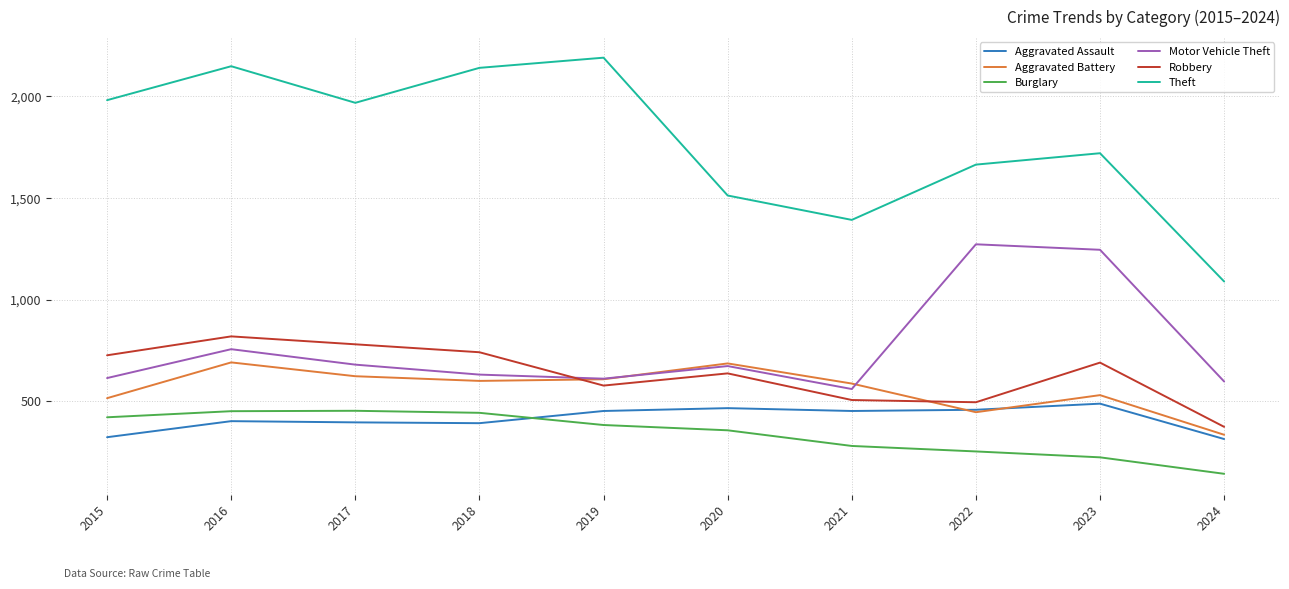

The value of Robbery at 2017 is 780. True or false?

True